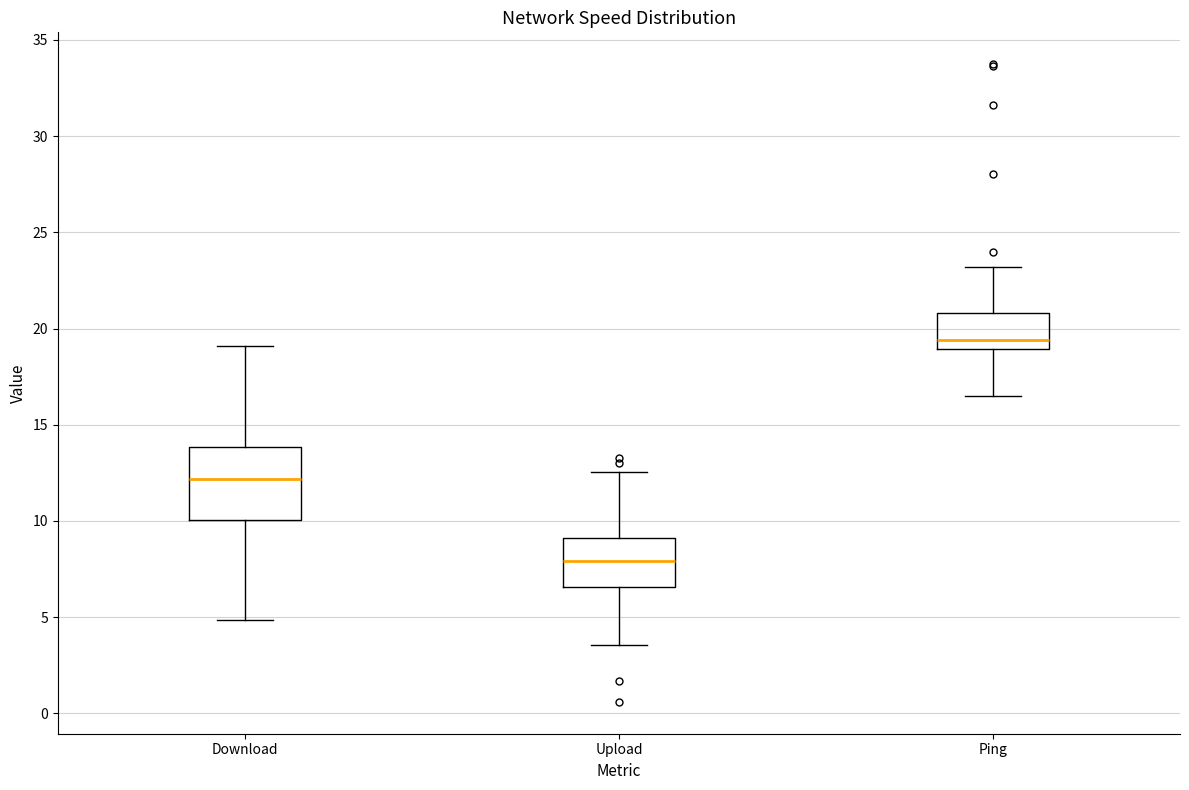

Reading left to right, read every box against the y-axis: the position of its median line, the range the box covers, and the ends of its whiskers. The values are not printed on the chart, so give them approximately, as read against the axis.

Download: median 12.0, box 10.0 to 14.0, whiskers 5.0 to 19.0
Upload: median 8.0, box 6.5 to 9.0, whiskers 3.5 to 12.5
Ping: median 19.5, box 19.0 to 21.0, whiskers 16.5 to 23.0